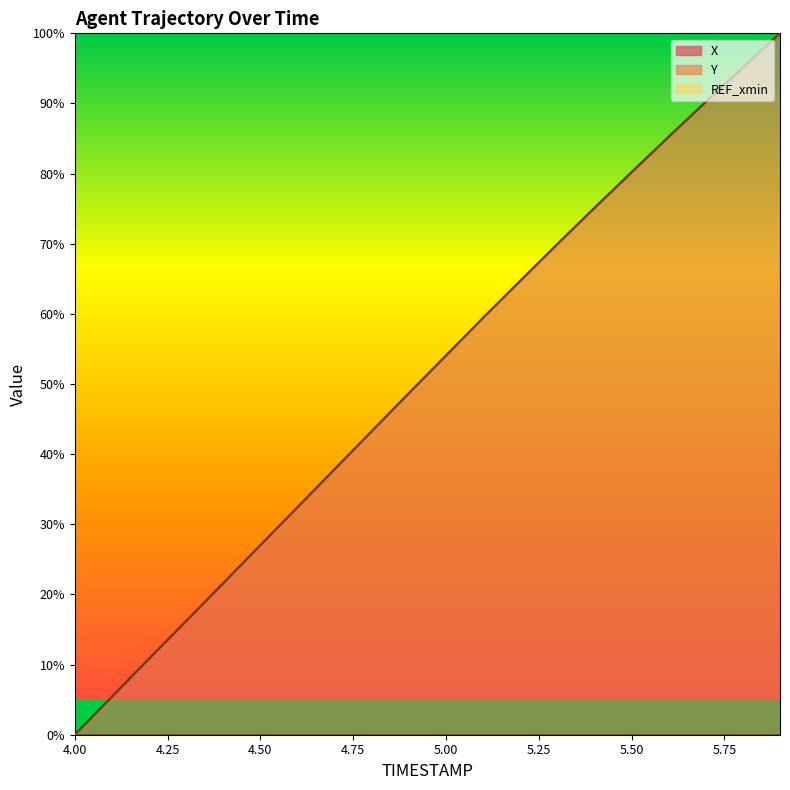

Between 4.6 and 5.3, which is larger?

5.3